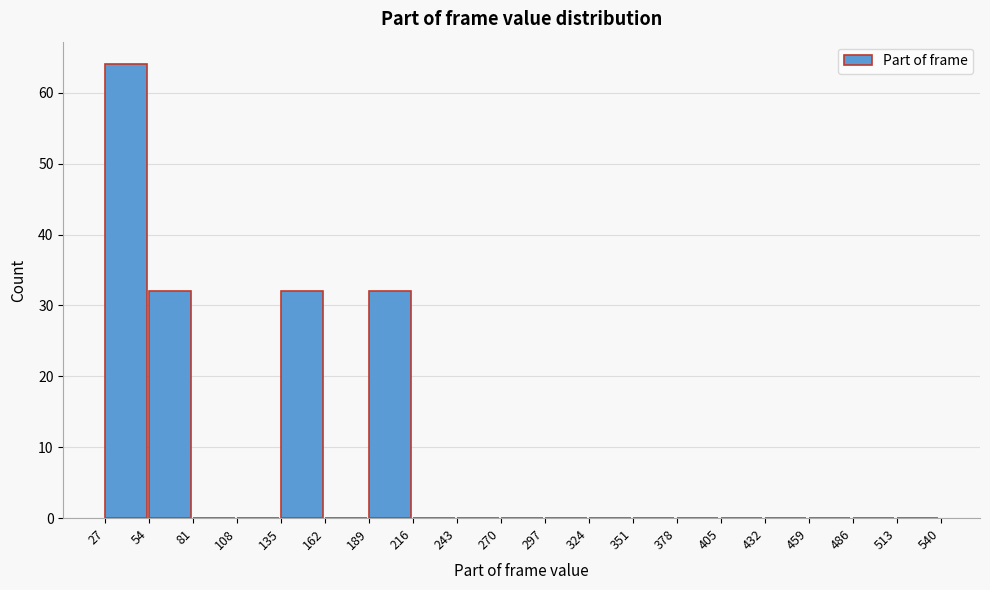

Reading left to right, list every bar in this chart as the range it spans on the x-axis followed by its height. The values are not printed on the chart, so give them approximately, as read against the axis.

27 to 54: 64
54 to 81: 32
81 to 108: 0
108 to 135: 0
135 to 162: 32
162 to 189: 0
189 to 216: 32
216 to 243: 0
243 to 270: 0
270 to 297: 0
297 to 324: 0
324 to 351: 0
351 to 378: 0
378 to 405: 0
405 to 432: 0
432 to 459: 0
459 to 486: 0
486 to 513: 0
513 to 540: 0